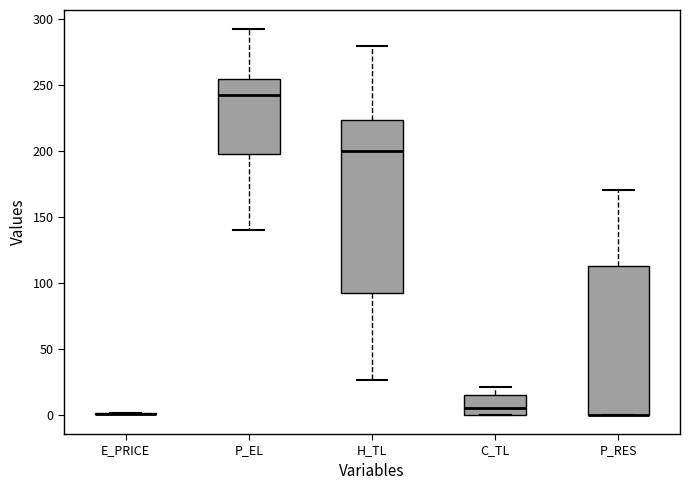

Where is the lower edge of the box for C_TL on the y-axis? The values are not printed on the chart, so give them approximately, as read against the axis.

0